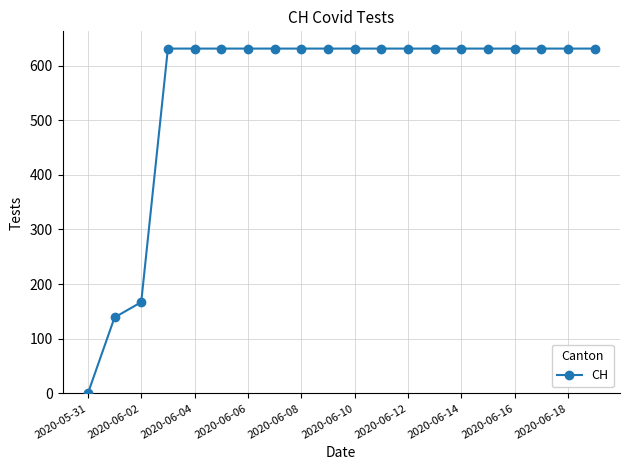

What is the sum of all values?

11033